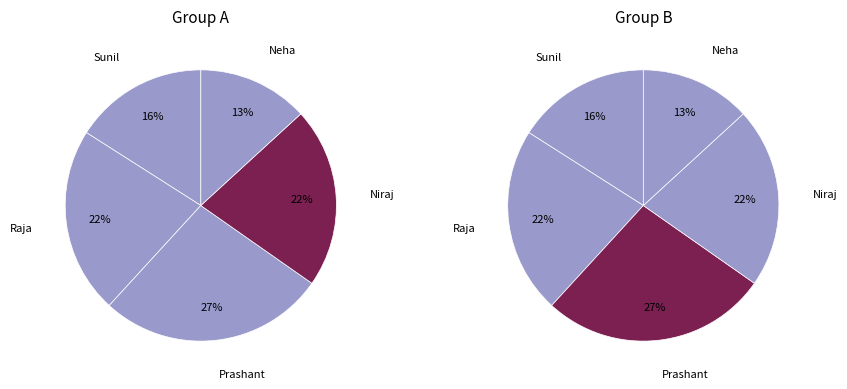

Which slice is the largest?

Prashant